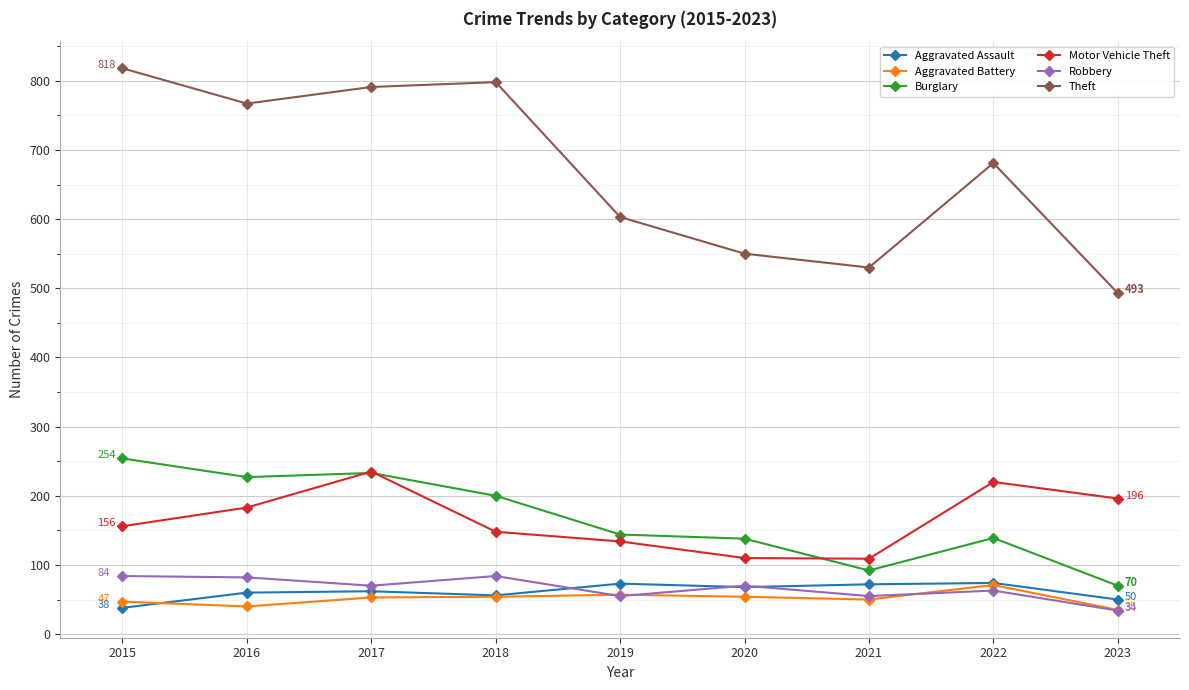

What is the difference between the highest and lowest values at 2015?

780